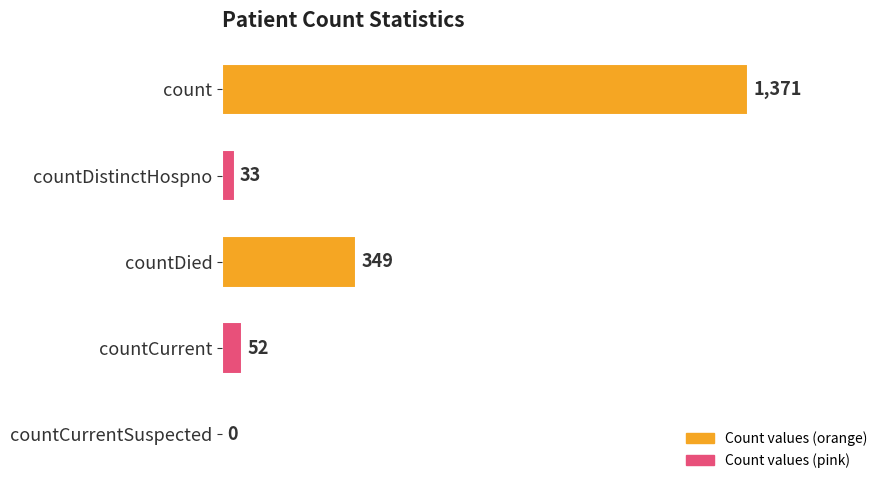

What is the ratio of the value at countDied to the value at countCurrent?

6.7